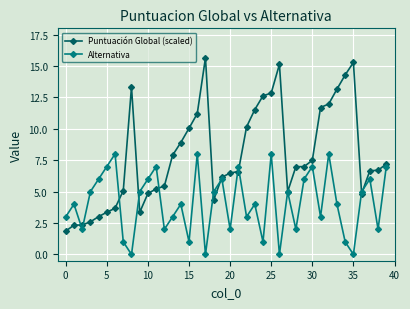

List the series in order of their overall mean, lowest first.

Alternativa, Puntuación Global (scaled)